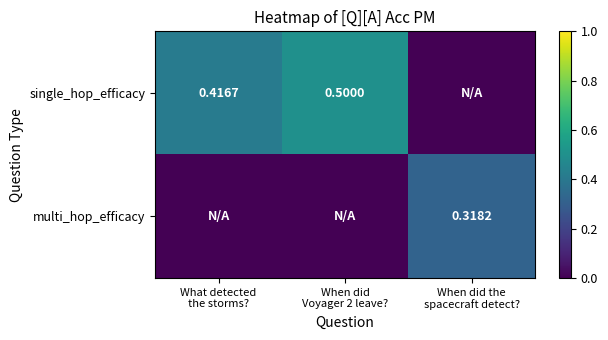

List the labels in order of single_hop_efficacy value, smallest first.

When did the spacecraft detect?, What detected the storms?, When did Voyager 2 leave?